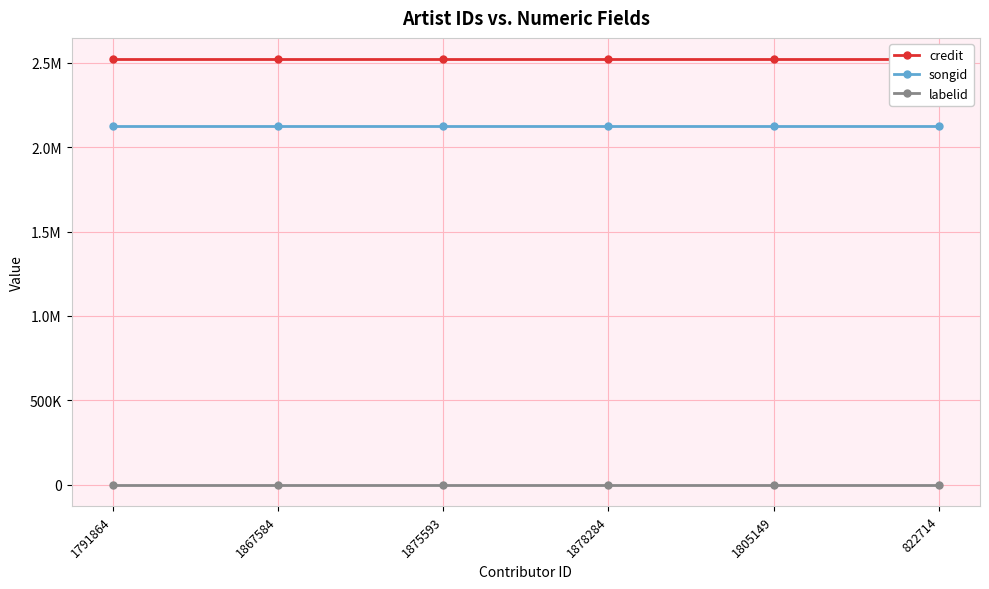

True or false: songid and labelid cross at least once.

False